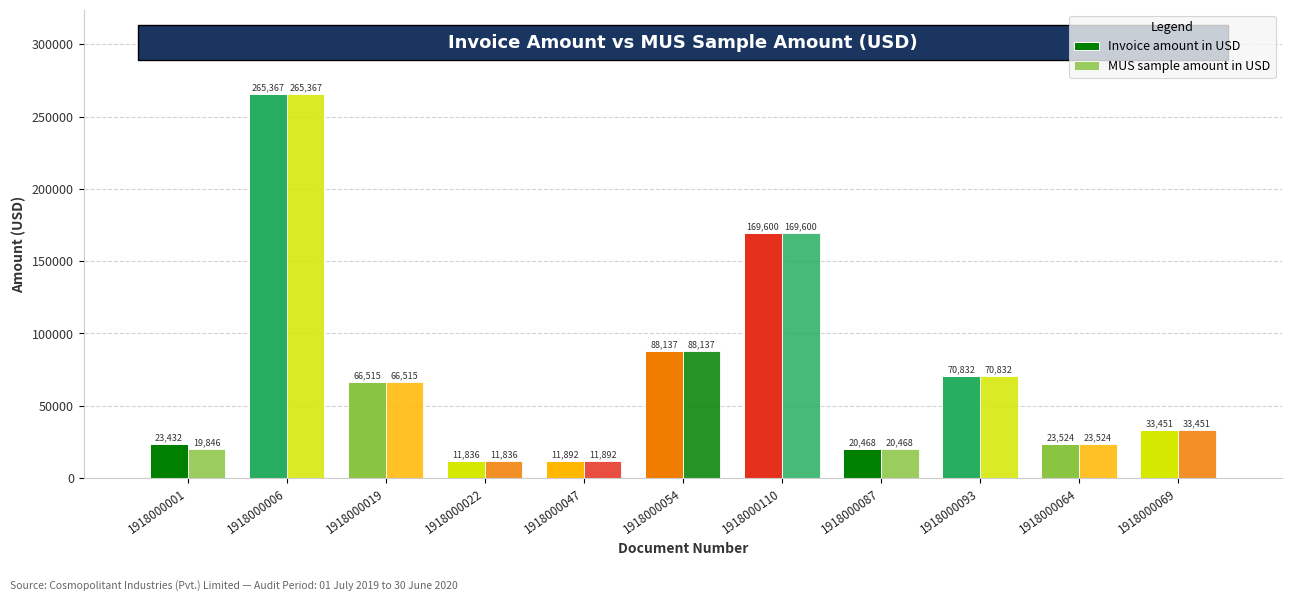

At 1918000069, list the series in order from largest to smallest.

Invoice amount in USD, MUS sample amount in USD